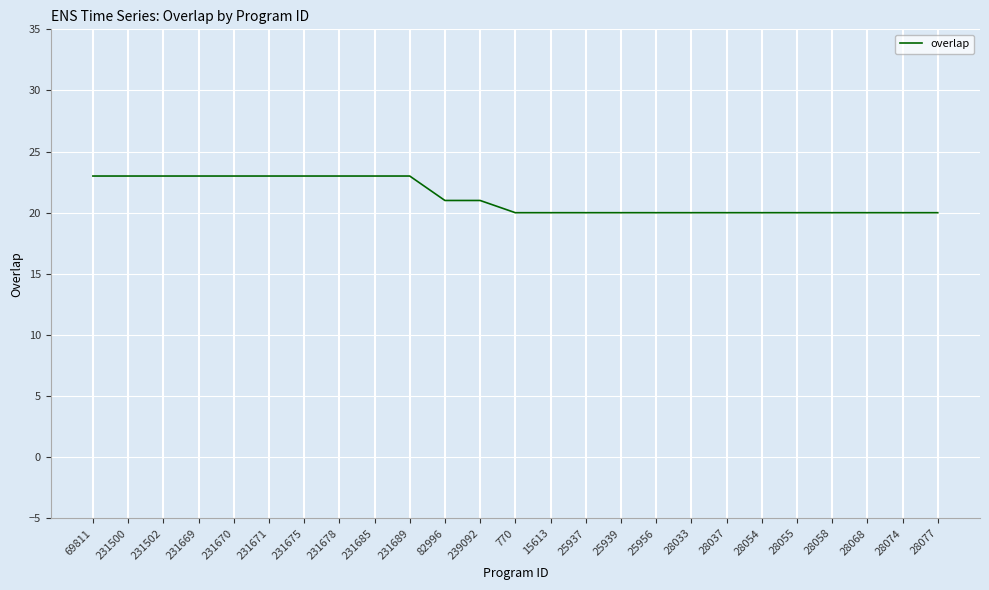

The chart shows a value of 14 at 82996. True or false?

False